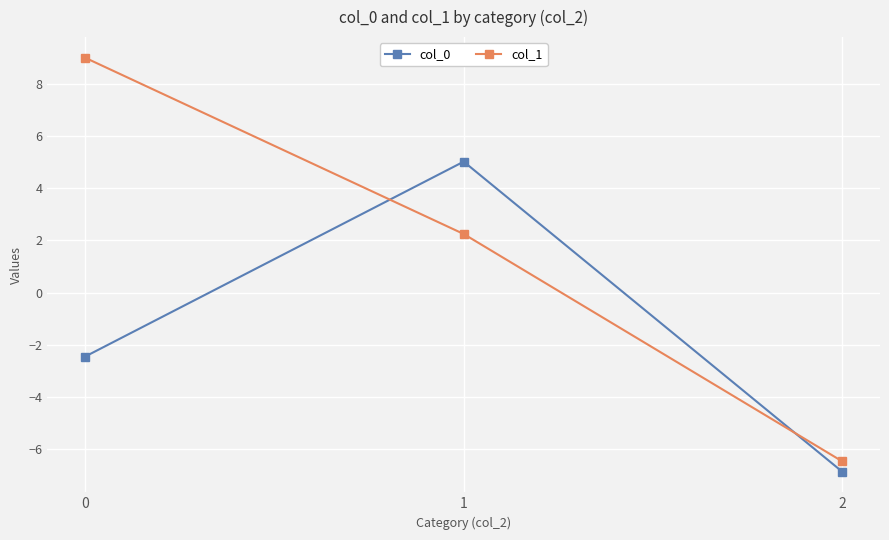

Is it true that col_0 equals 7.4 at 1?

False